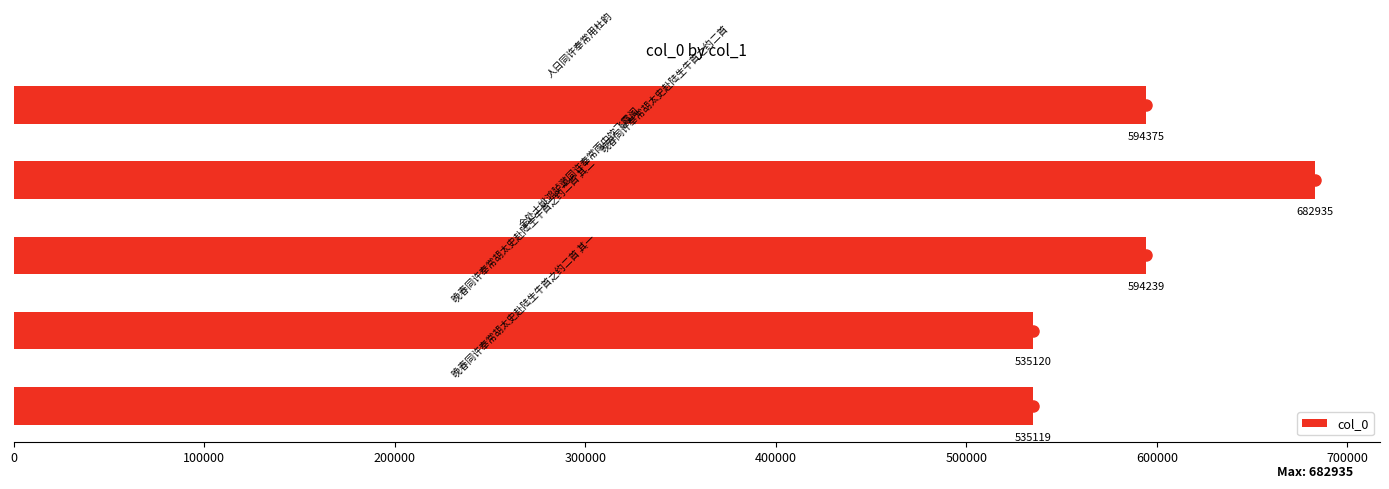

Reading bottom to top, extract all data points from this chart.

535119	535120	594239	682935	594375